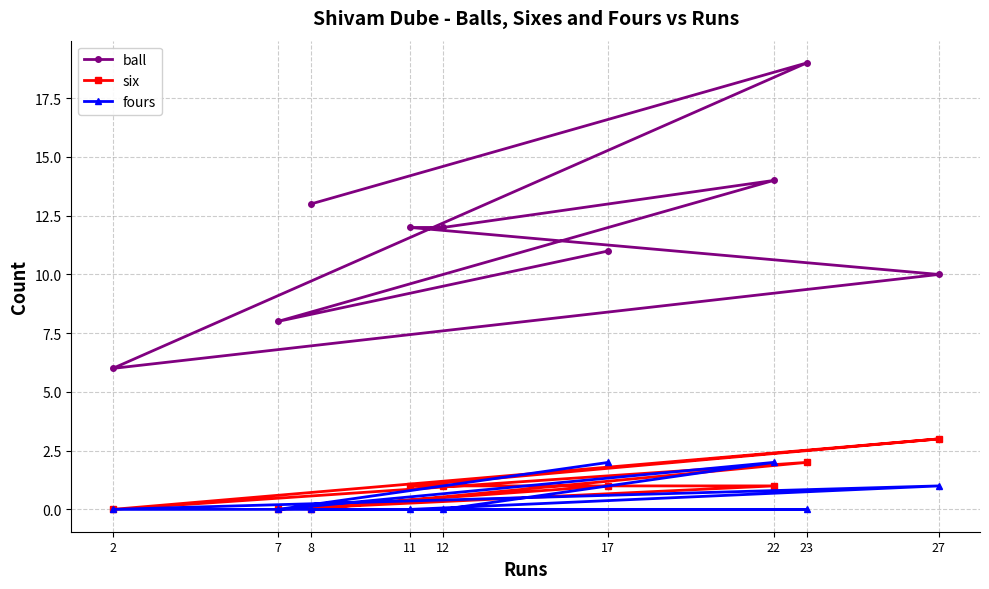

What is the sum of all fours values?

5